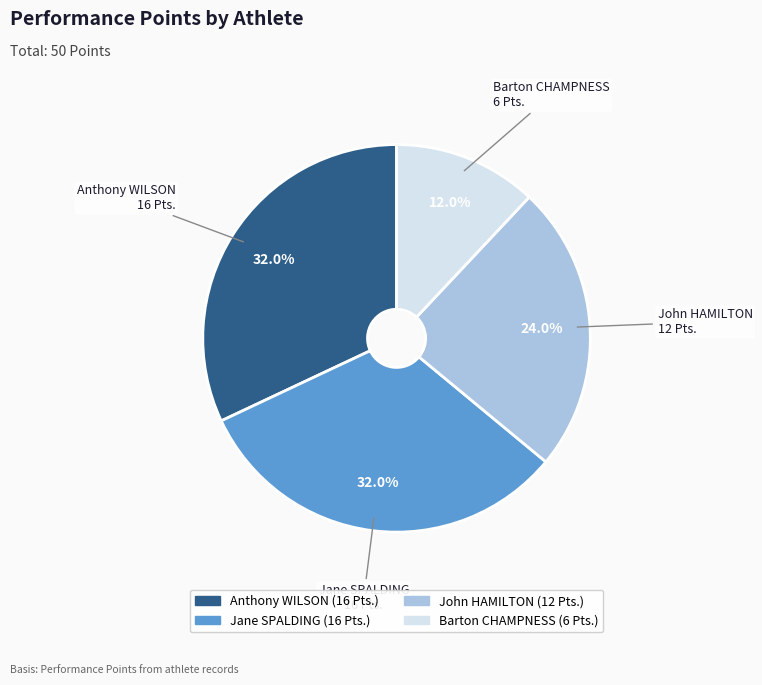

Does any single category account for the majority?

No